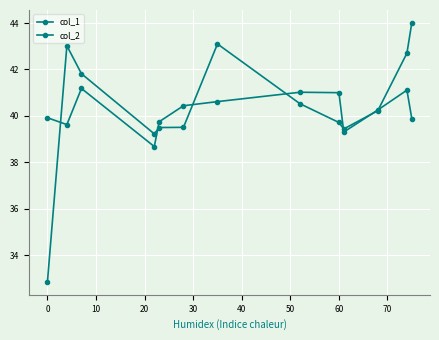

How many times do col_1 and col_2 cross each other?

7